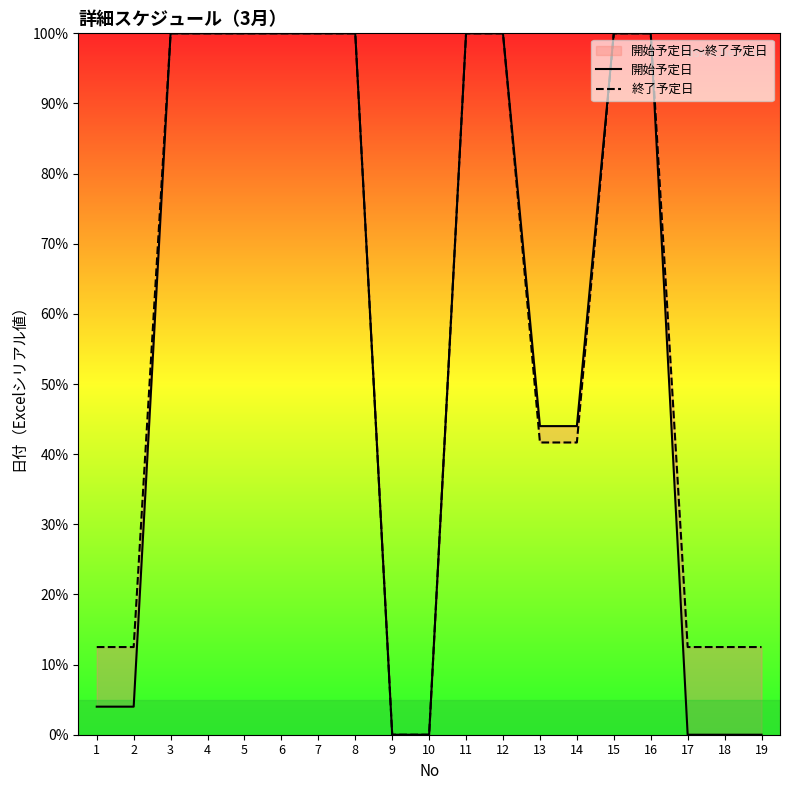

Is the value of 開始予定日 at 4 greater than the value of 終了予定日 at 12?

No